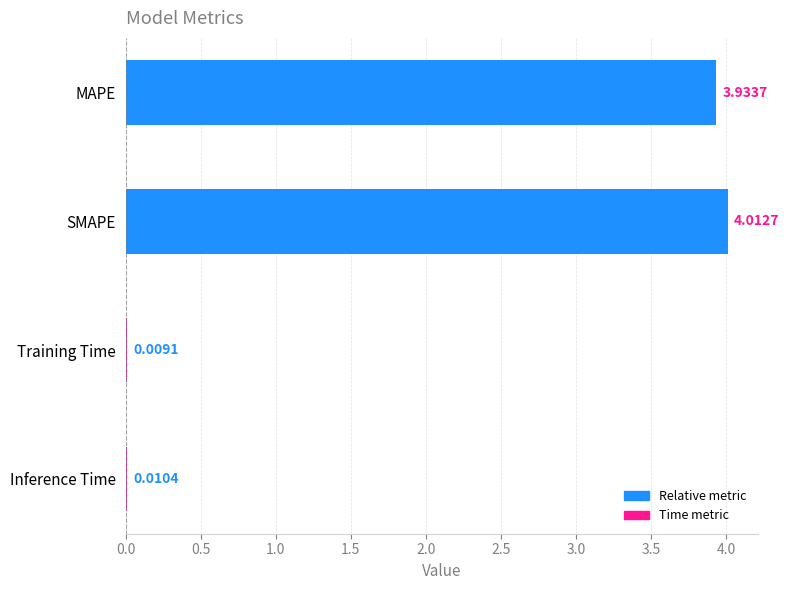

Where is the data nearest to the value 2?

MAPE